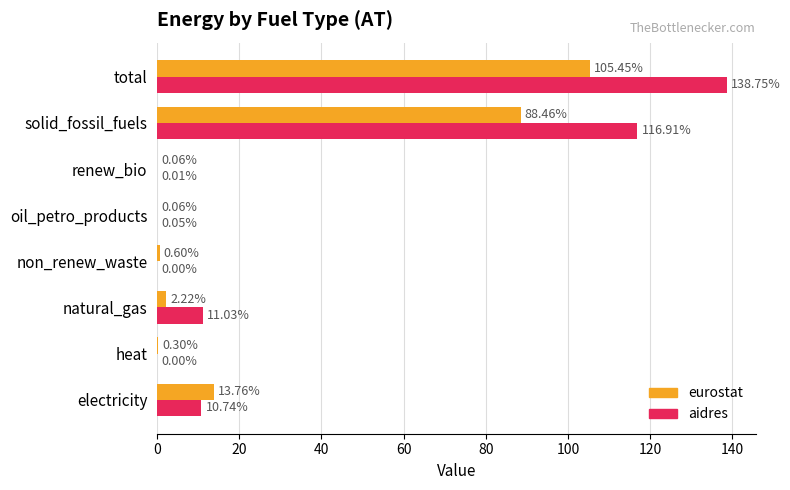

What is the sum of all eurostat values?

210.9